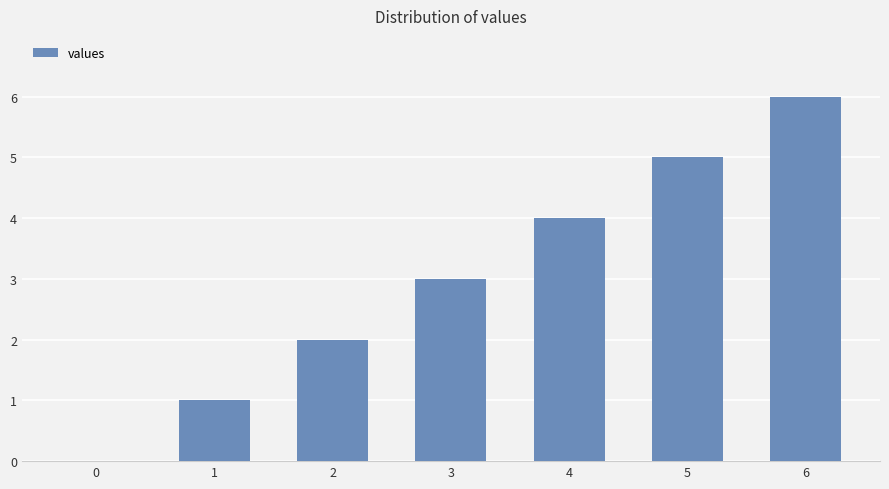

What is the sum of all values?

21